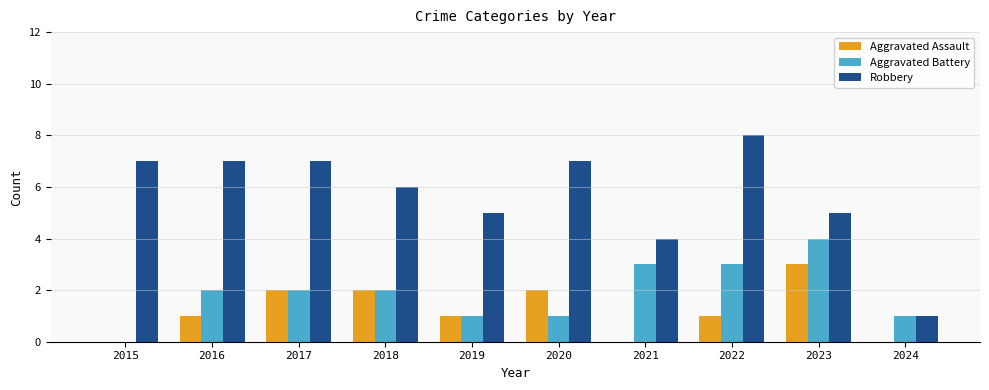

Reading left to right, what are all the values shown in this chart?

Aggravated Assault: 0	1	2	2	1	2	0	1	3	0
Aggravated Battery: 0	2	2	2	1	1	3	3	4	1
Robbery: 7	7	7	6	5	7	4	8	5	1